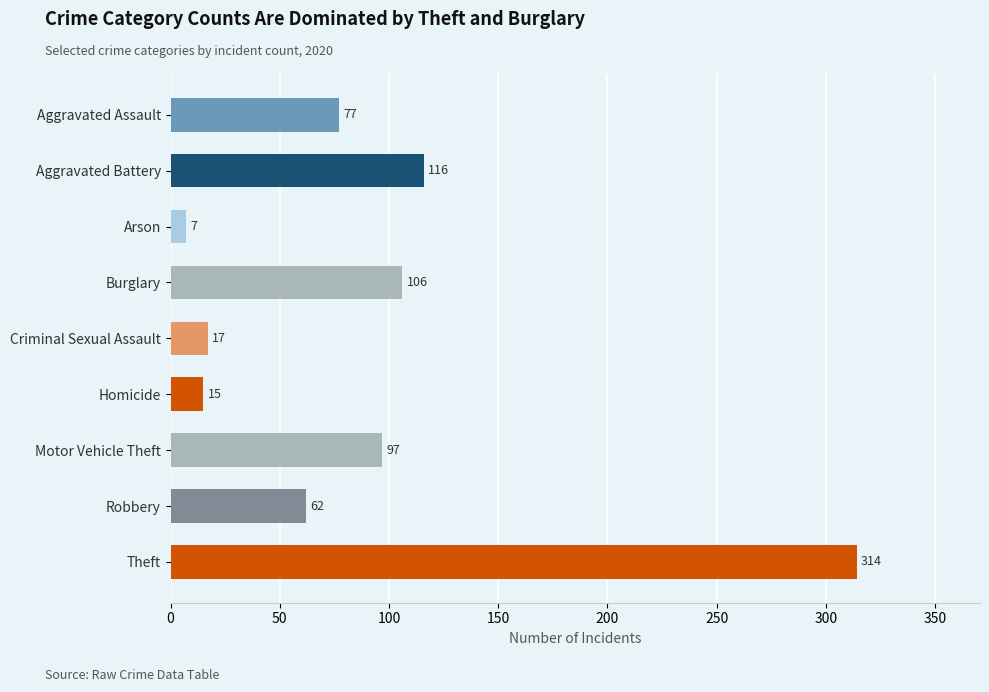

Does the chart contain any negative values?

No